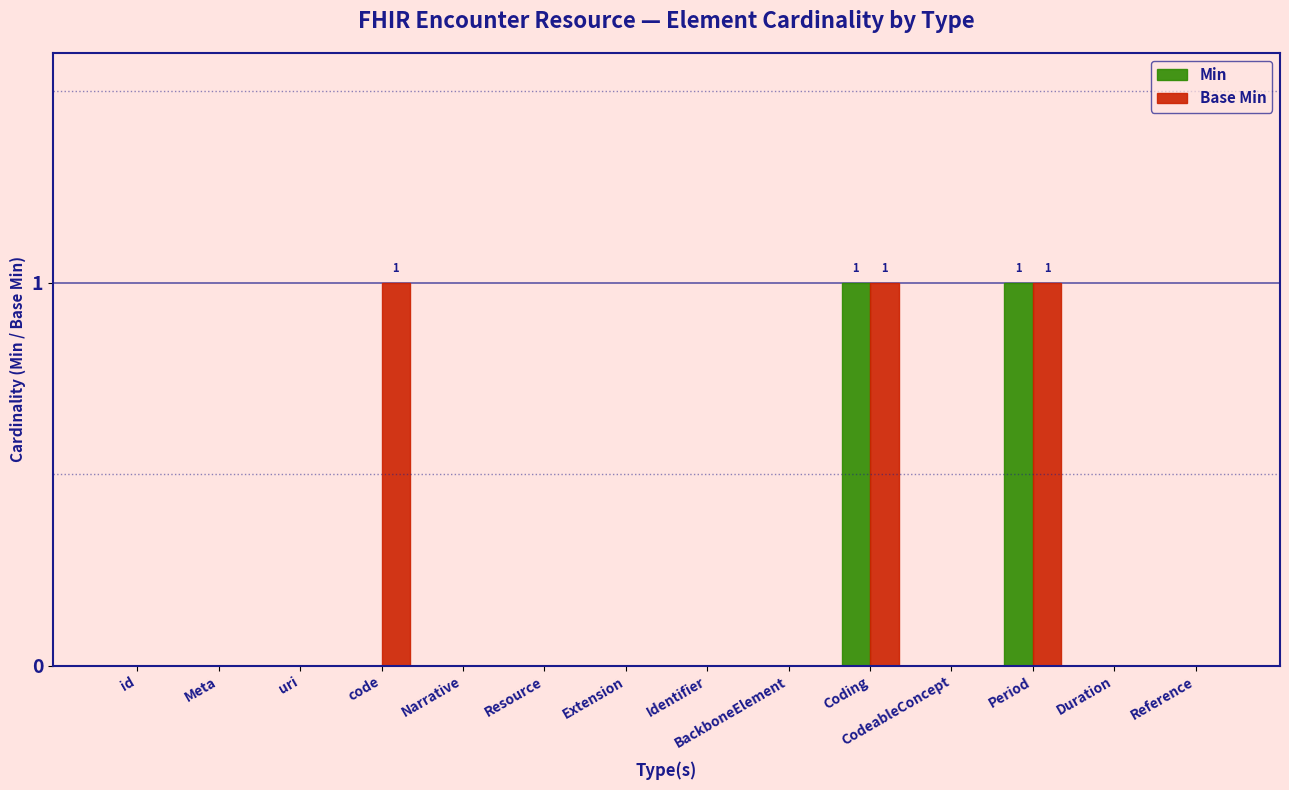

Which series changed the most between code and Coding?

Min